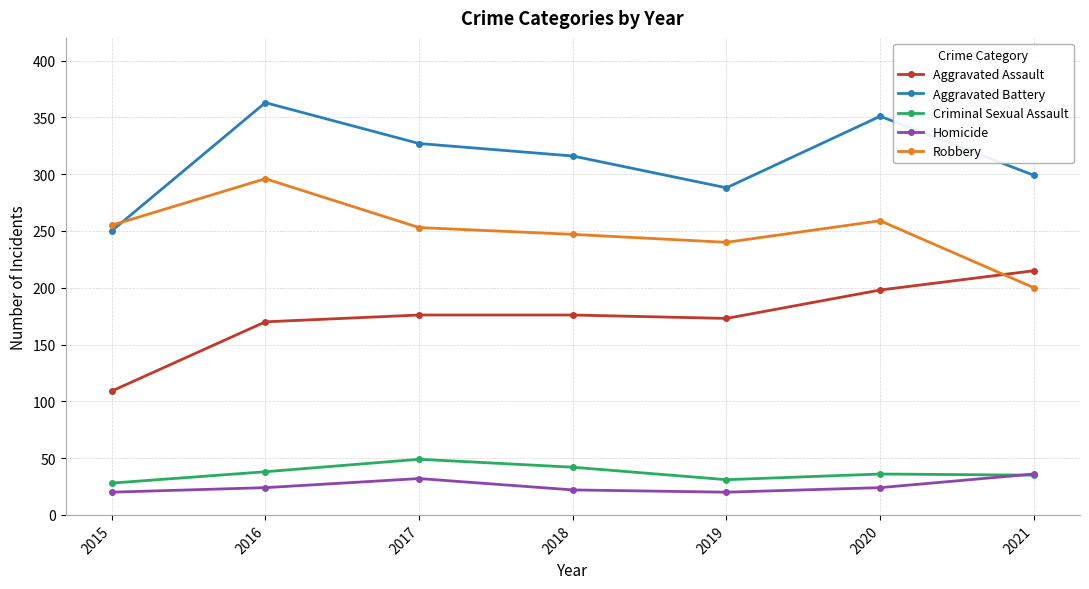

True or false: Homicide has more than 0 interior local peaks.

True